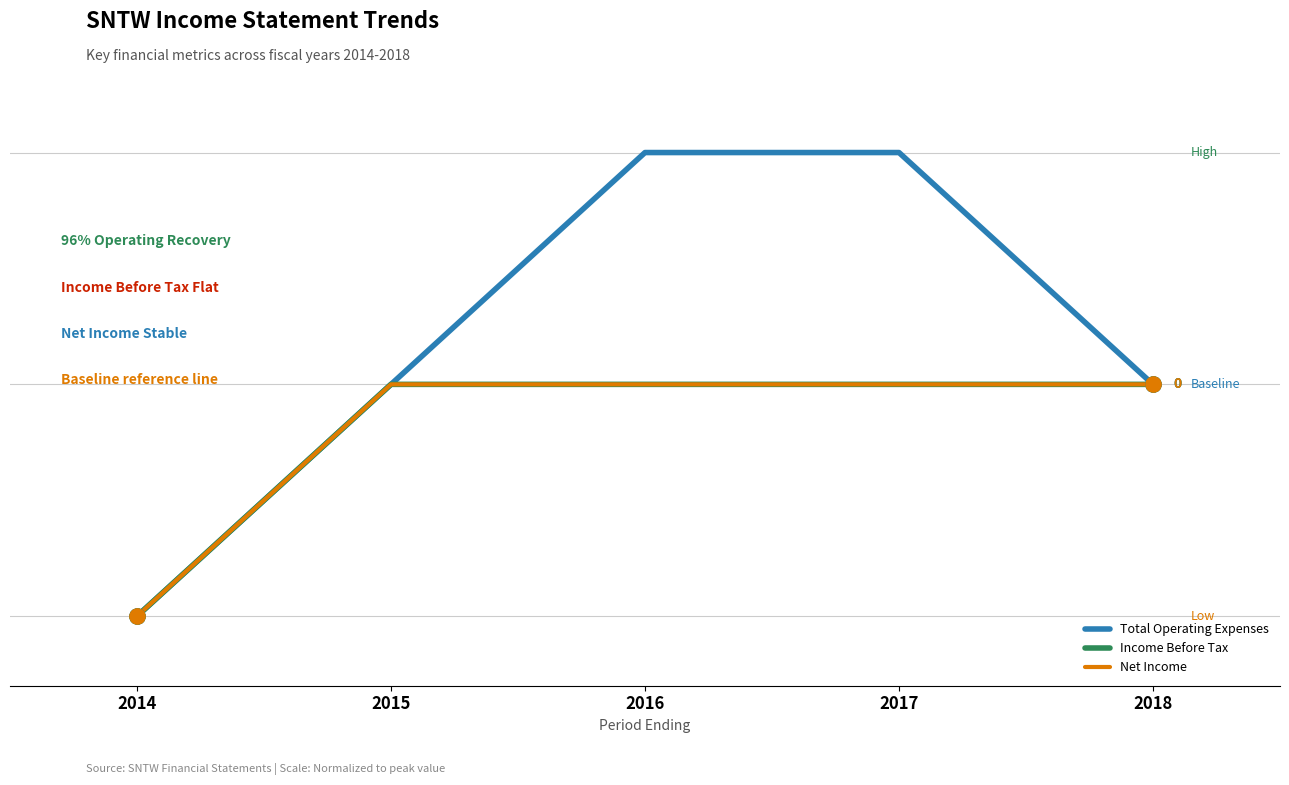

Which series has the largest total across all categories?

Total Operating Expenses